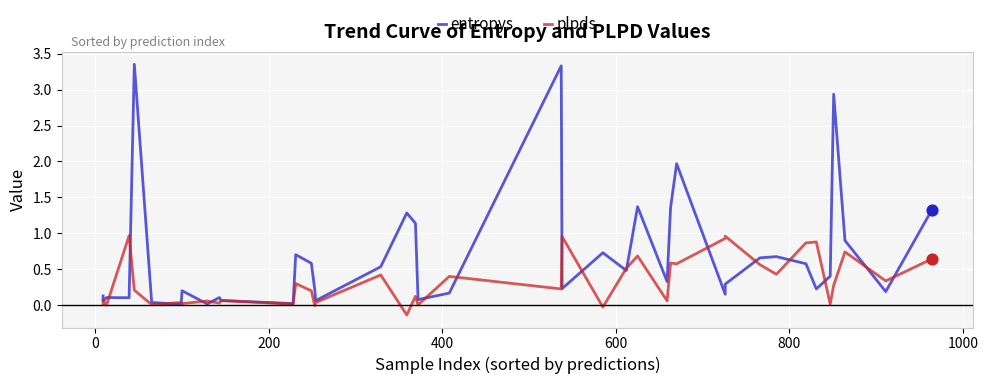

At how many categories does at least one series exceed 1?

9